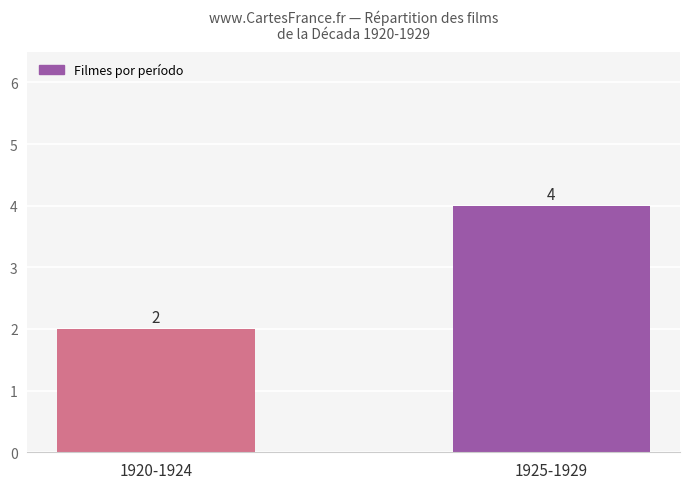

List the labels in order of value, smallest first.

1920-1924, 1925-1929